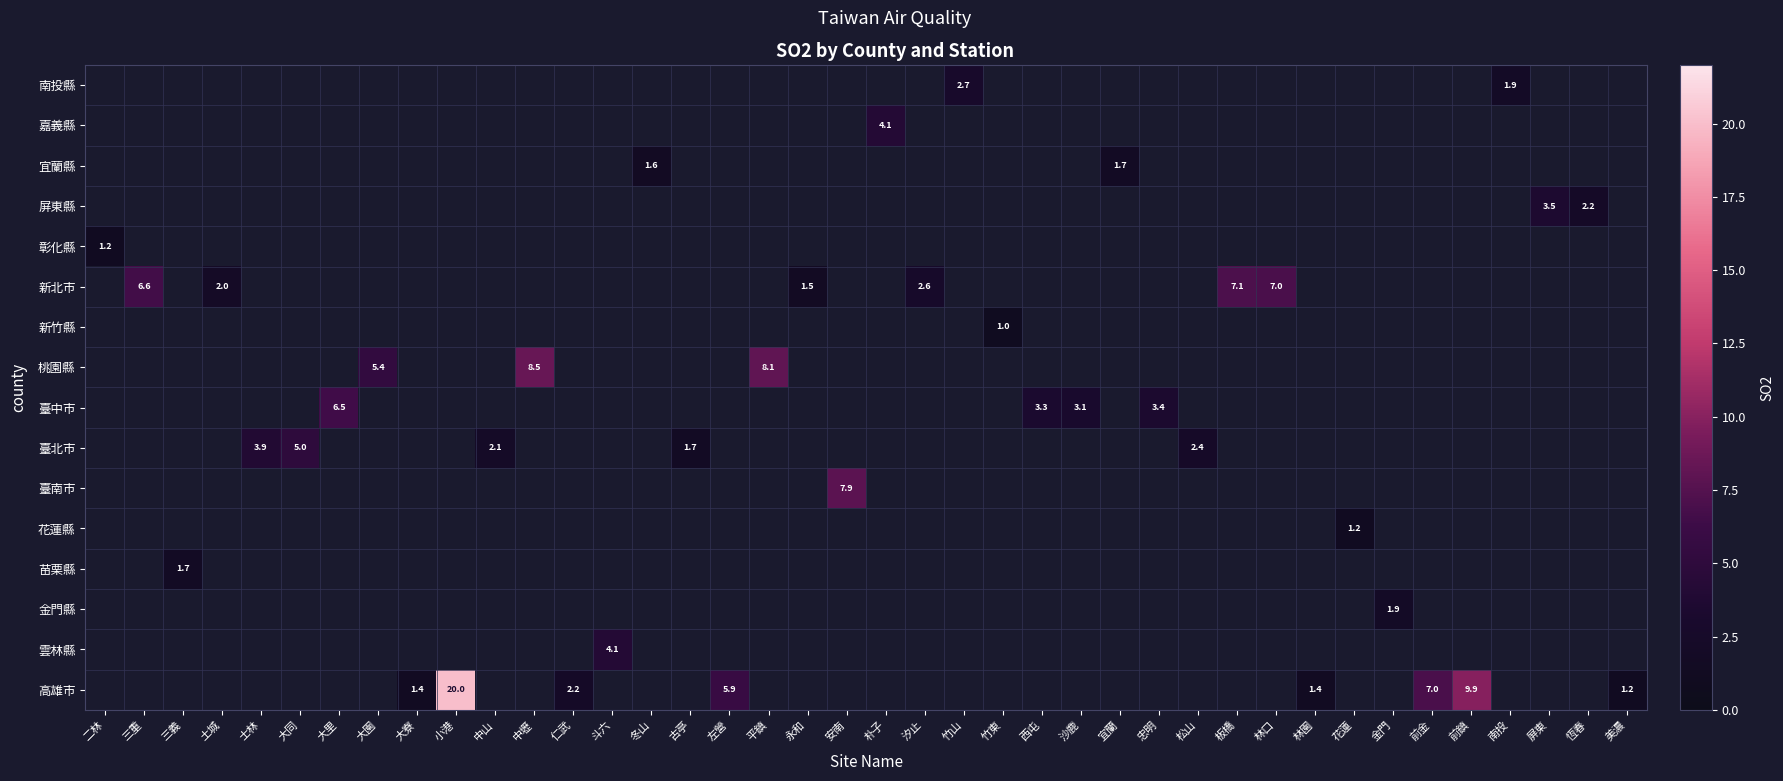

Count the number of data series in this chart.

16